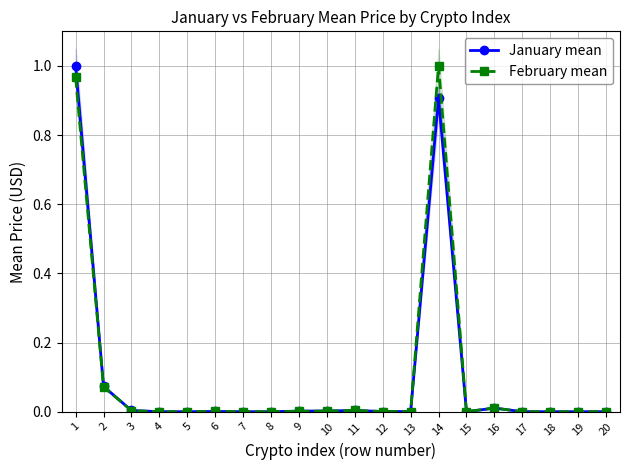

At which category does January mean reach its first local peak?

6